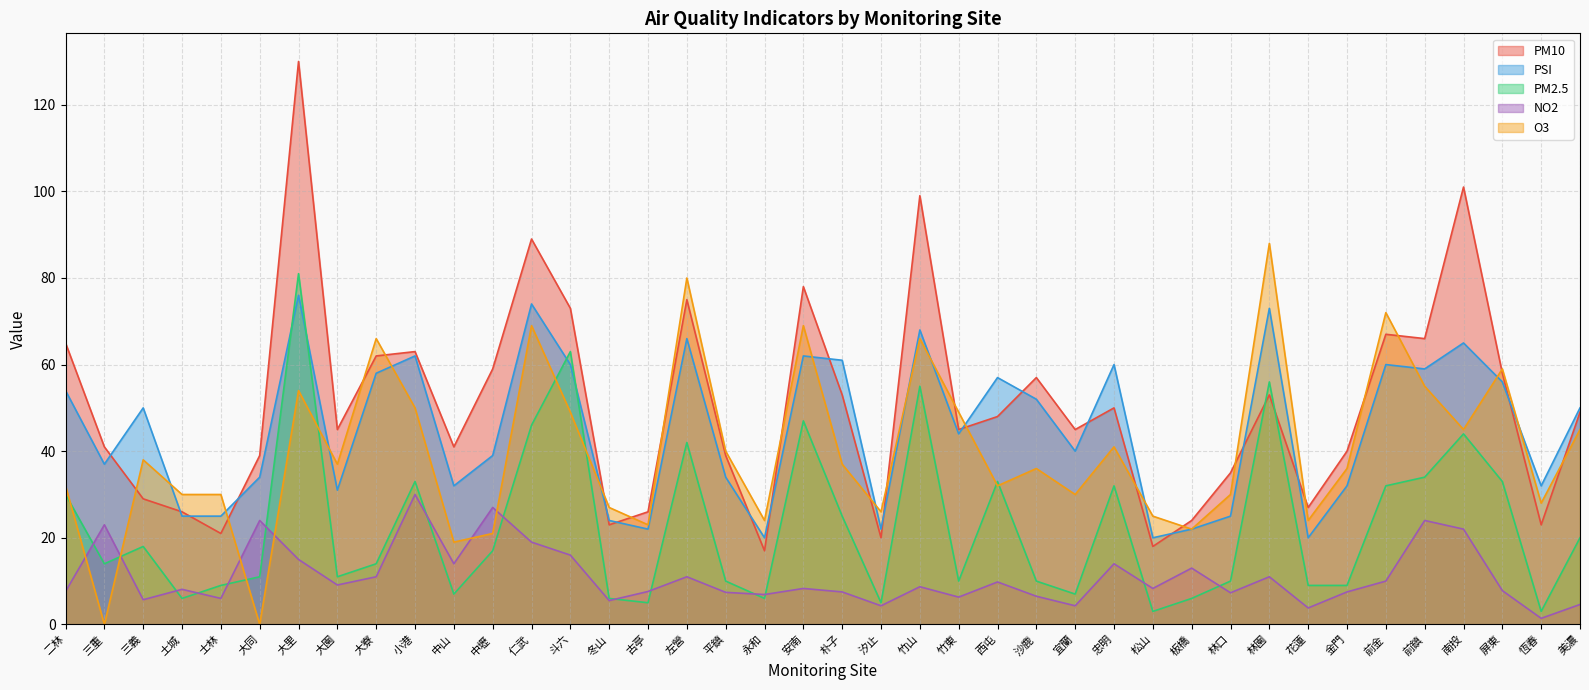

How many interior local valleys does the NO2 series have?

13